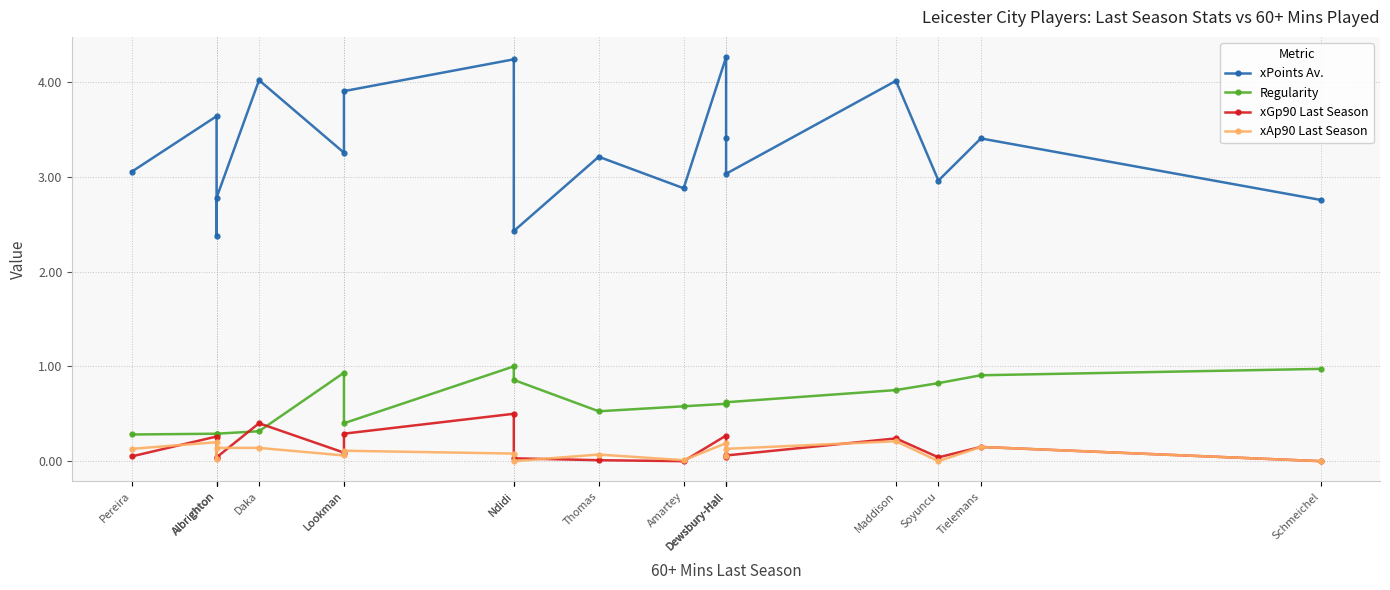

Reading right to left, transcribe all the data shown in this chart.

xPoints Av.: Schmeichel=2.8	Tielemans=3.4	Soyuncu=3.0	Maddison=4.0	Dewsbury-Hall=3.0	Dewsbury-Hall=3.4	Dewsbury-Hall=4.3	Amartey=2.9	Thomas=3.2	Ndidi=2.4	Ndidi=4.2	Lookman=3.9	Lookman=3.3	Daka=4.0	Albrighton=2.8	Albrighton=2.4	Albrighton=3.6	Pereira=3.1
Regularity: Schmeichel=1.0	Tielemans=0.9	Soyuncu=0.8	Maddison=0.8	Dewsbury-Hall=0.6	Dewsbury-Hall=0.6	Dewsbury-Hall=0.6	Amartey=0.6	Thomas=0.5	Ndidi=0.9	Ndidi=1.0	Lookman=0.4	Lookman=0.9	Daka=0.3	Albrighton=0.3	Albrighton=0.3	Albrighton=0.3	Pereira=0.3
xGp90 Last Season: Schmeichel=0.0	Tielemans=0.1	Soyuncu=0.0	Maddison=0.2	Dewsbury-Hall=0.1	Dewsbury-Hall=0.0	Dewsbury-Hall=0.3	Amartey=0.0	Thomas=0.0	Ndidi=0.0	Ndidi=0.5	Lookman=0.3	Lookman=0.1	Daka=0.4	Albrighton=0.0	Albrighton=0.0	Albrighton=0.3	Pereira=0.1
xAp90 Last Season: Schmeichel=0.0	Tielemans=0.1	Soyuncu=0.0	Maddison=0.2	Dewsbury-Hall=0.1	Dewsbury-Hall=0.1	Dewsbury-Hall=0.2	Amartey=0.0	Thomas=0.1	Ndidi=0.0	Ndidi=0.1	Lookman=0.1	Lookman=0.1	Daka=0.1	Albrighton=0.1	Albrighton=0.0	Albrighton=0.2	Pereira=0.1